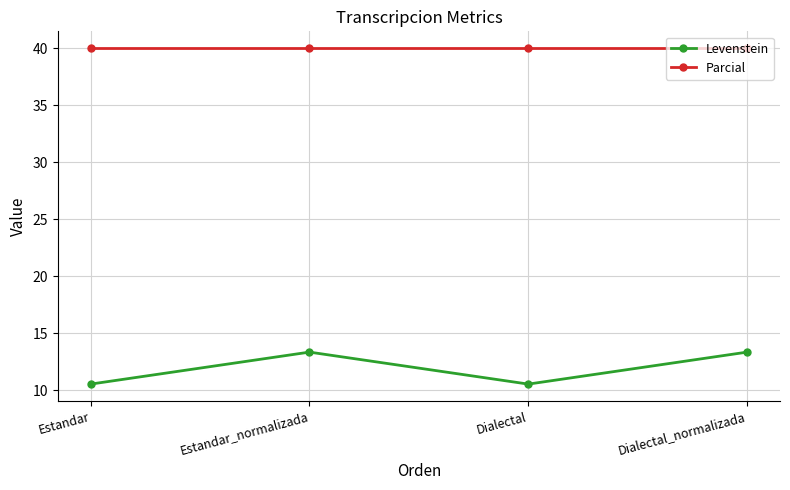

How many categories are shown in the chart?

4